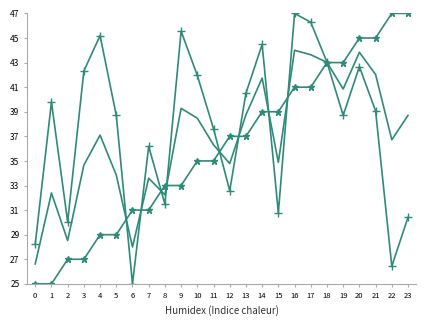

What is the greatest value displayed?

47.0